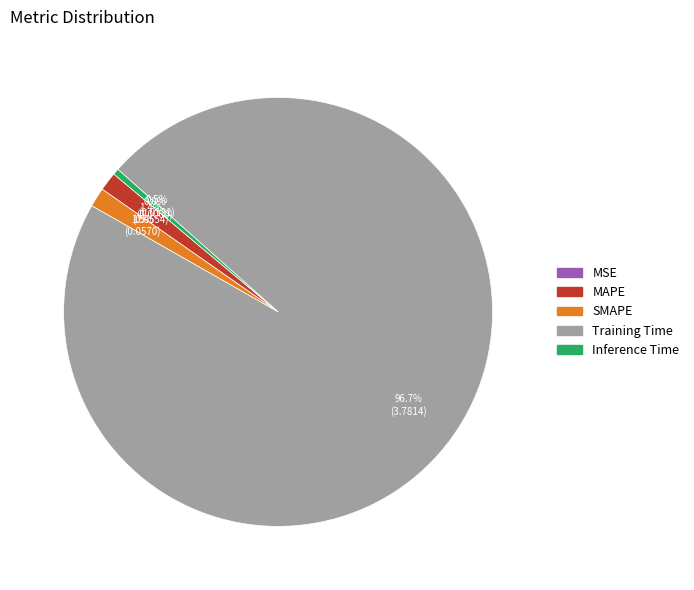

To the nearest percent, what is the average slice percentage?

20%